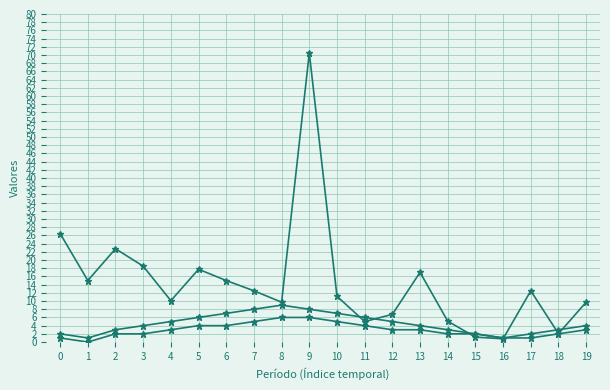

How many series are shown in this chart?

3